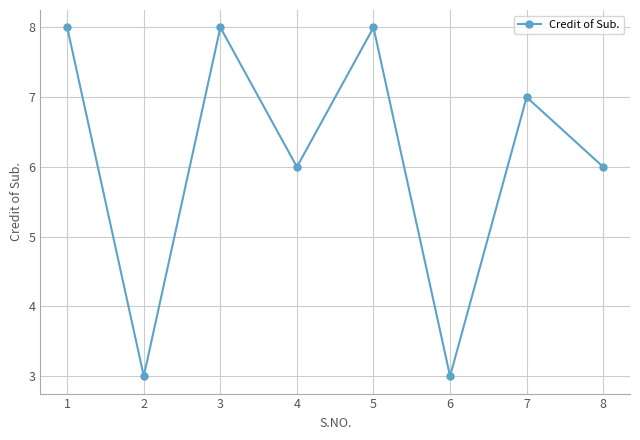

What is the minimum value shown in the chart?

3